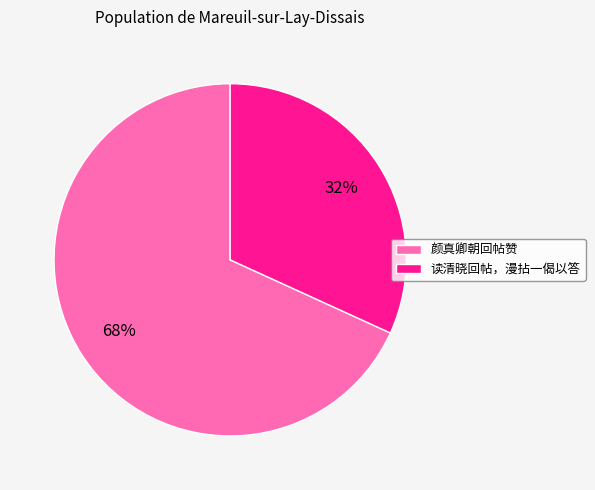

How many segments does this pie chart have?

2